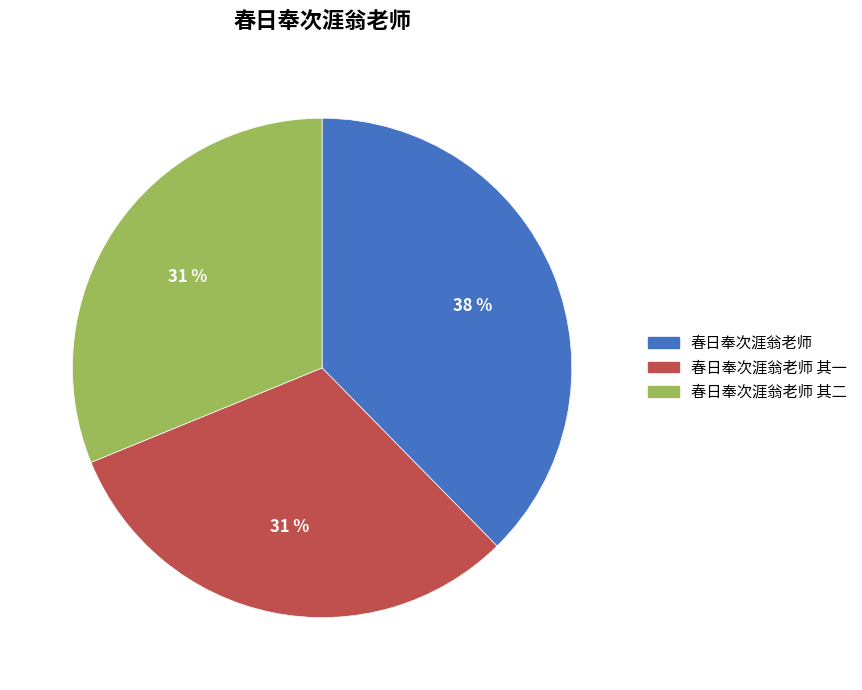

Is it true that 春日奉次涯翁老师 is 38% of the pie?

True